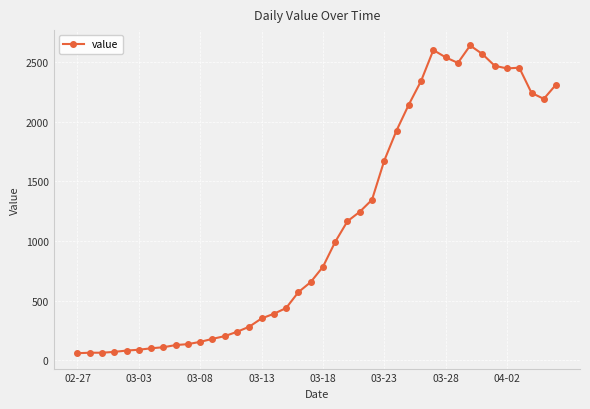

True or false: the data has more than 0 interior local peaks.

True